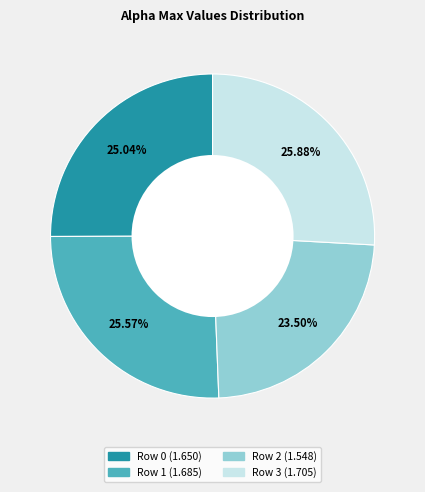

Is there a majority slice in this chart?

No